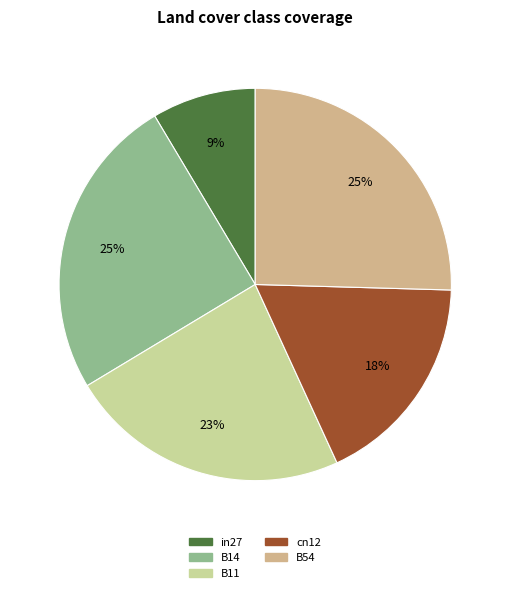

How many segments does this pie chart have?

5